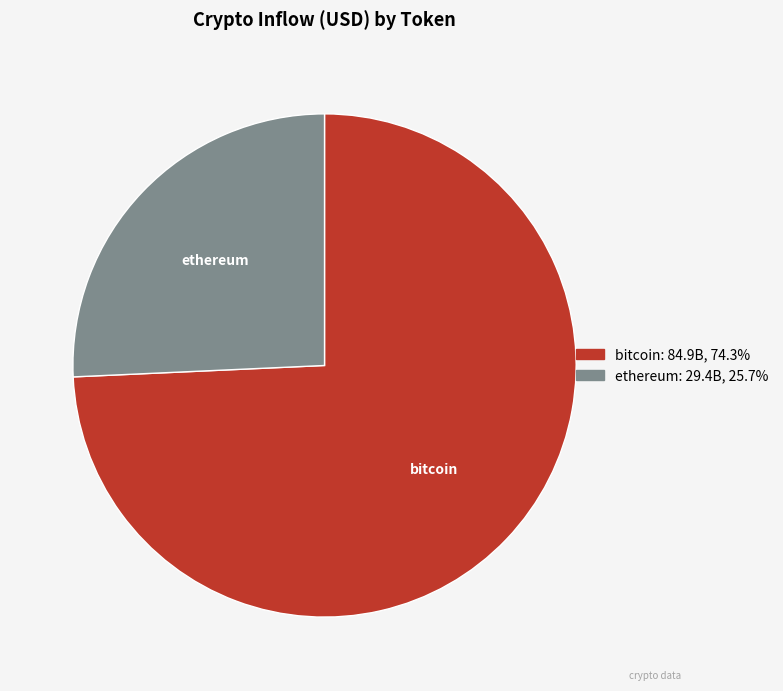

Rank the categories by value from lowest to highest.

ethereum, bitcoin